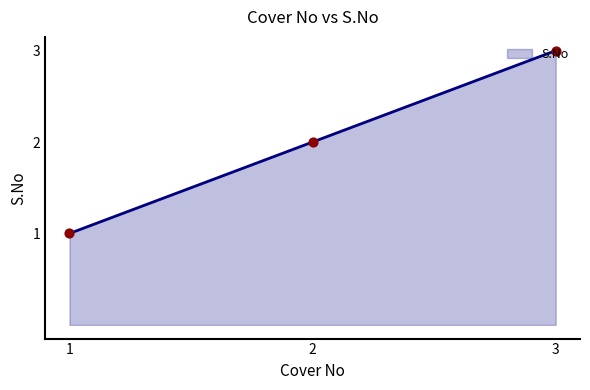

What is the change in value from 1.0 to 2.0?

+1